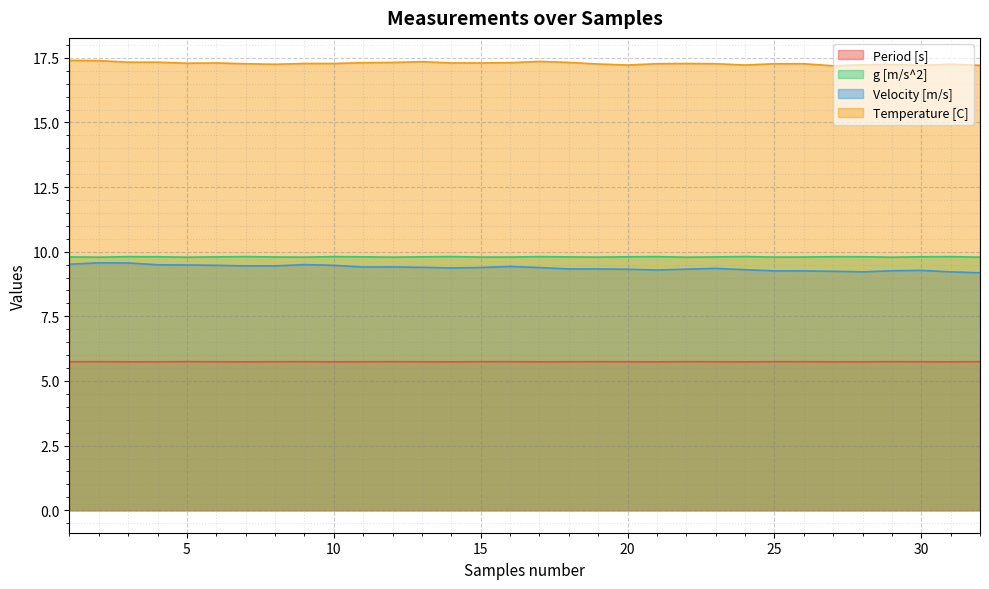

What is the greatest value displayed?

17.4